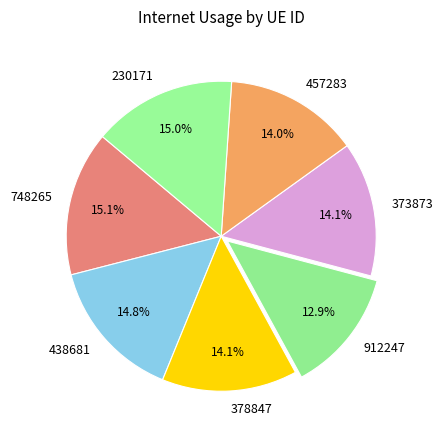

Which has a higher value, 378847 or 748265?

748265